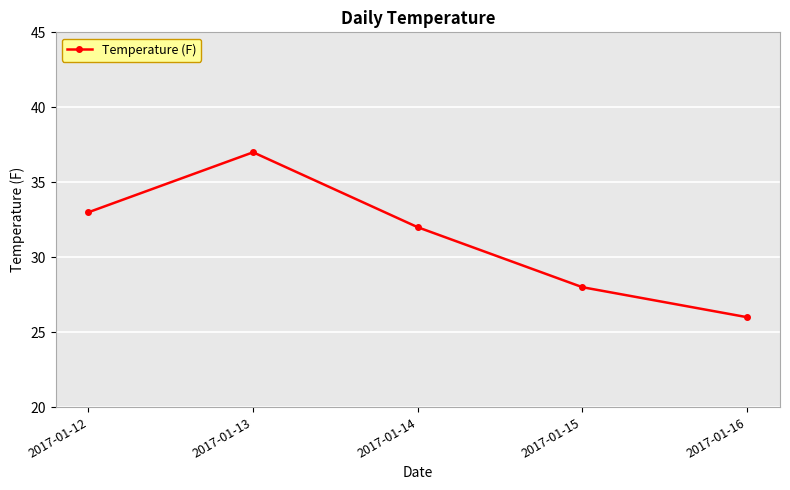

The value at 2017-01-13 is 37. True or false?

True